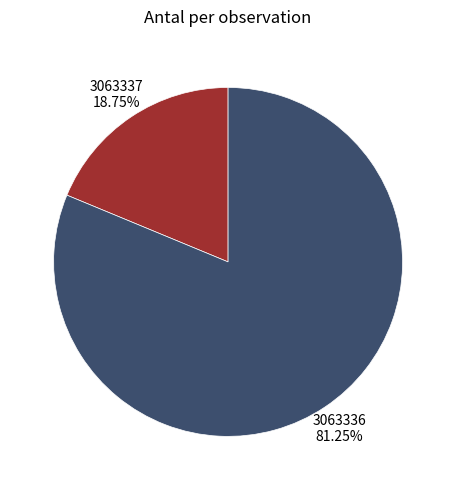

Which slice is the smallest?

3063337